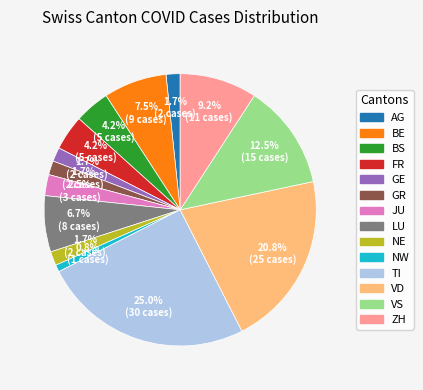

What portion of the pie excludes AG?

98.3%